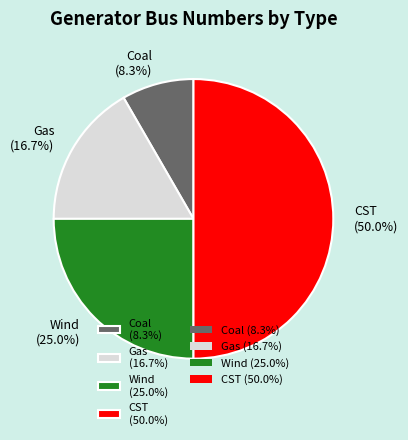

To the nearest percent, what percentage of the pie is Gas?

17%